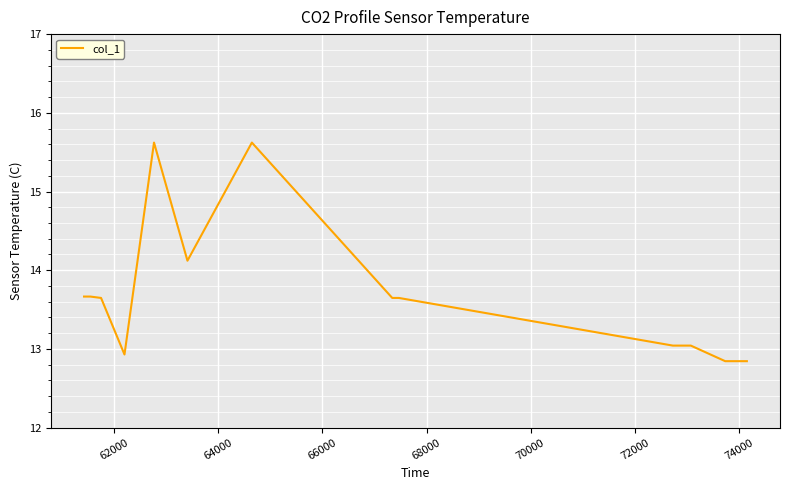

What is the minimum value shown in the chart?

12.8